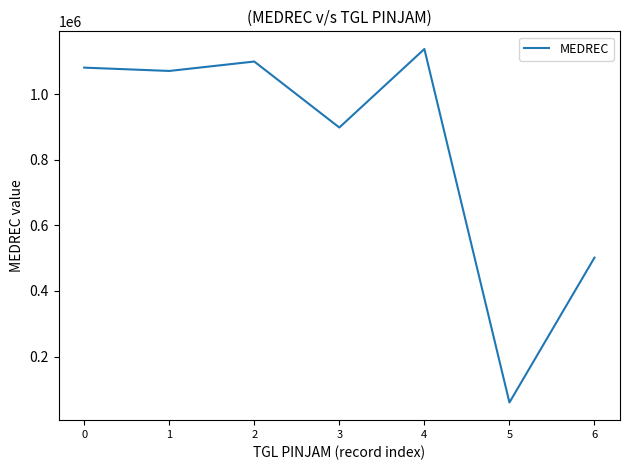

At which category does the chart reach its minimum across all series?

5